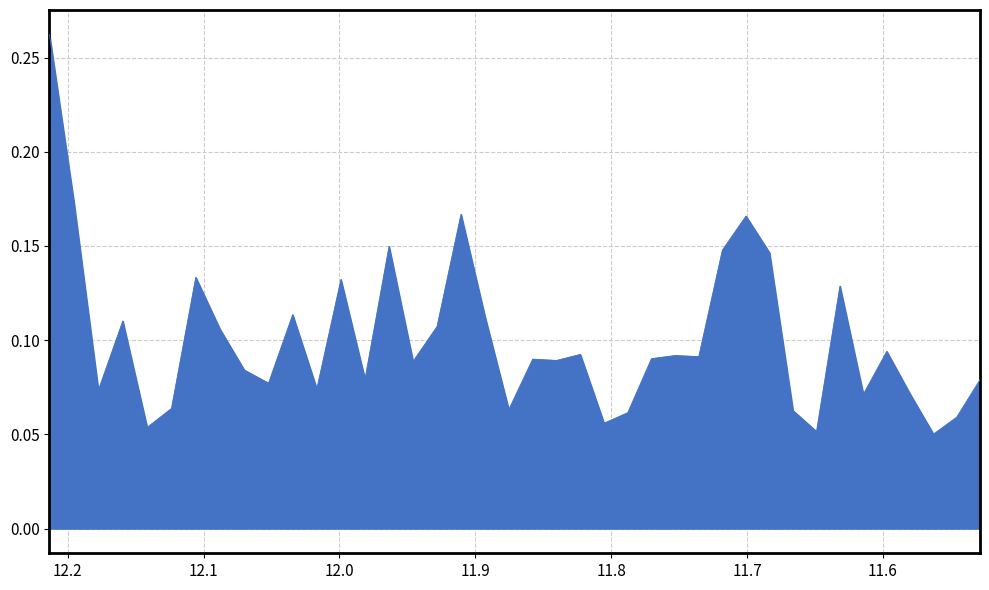

How many lines are shown in the chart?

1